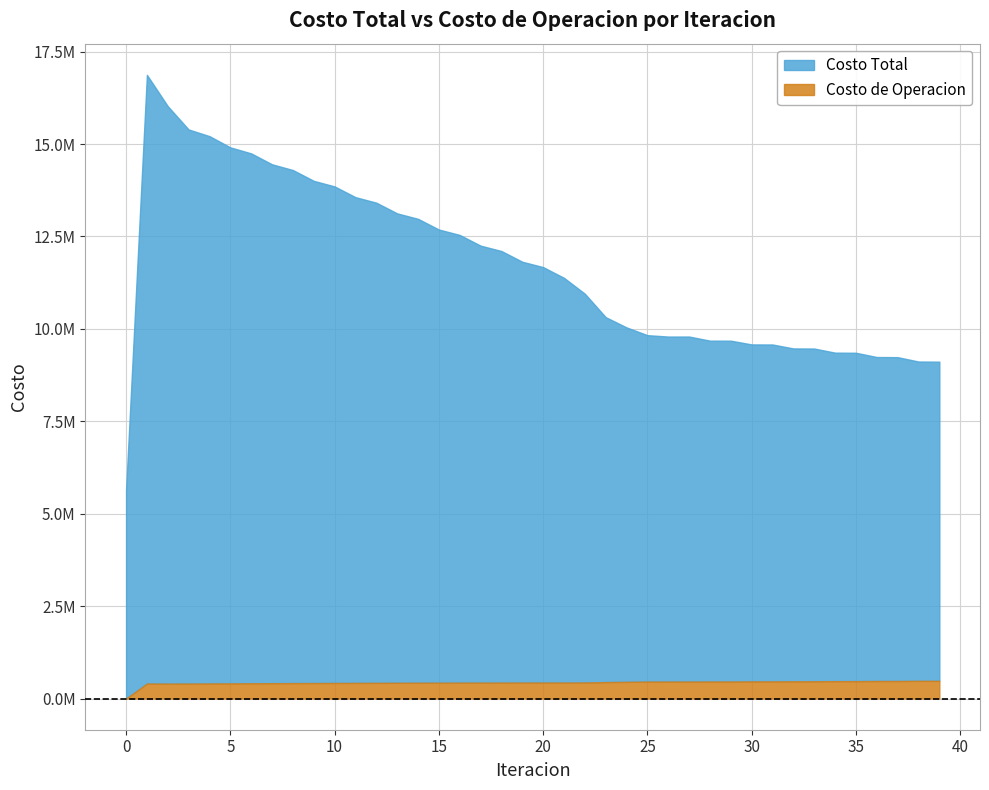

Where does the Costo Total series first go above 11671044?

1